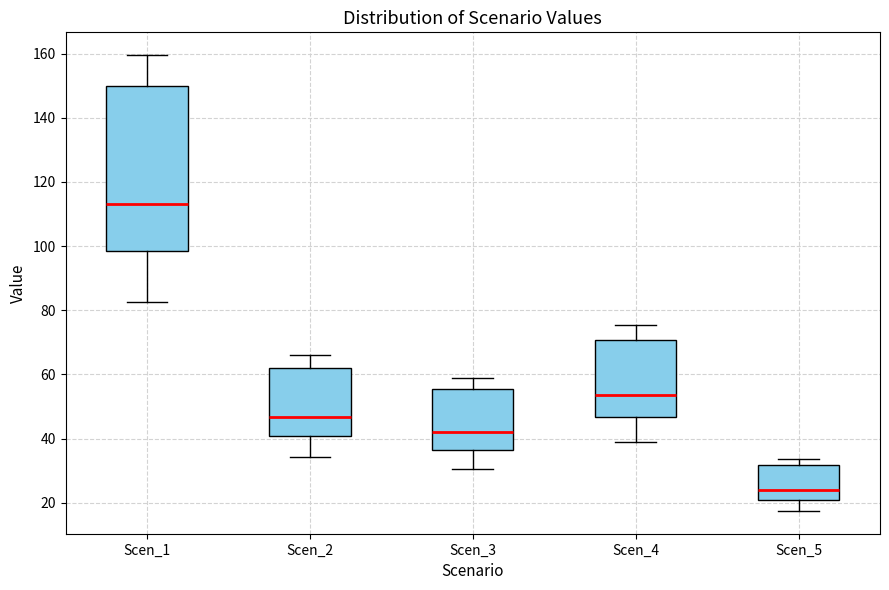

Reading left to right, read every box against the y-axis: the position of its median line, the range the box covers, and the ends of its whiskers. The values are not printed on the chart, so give them approximately, as read against the axis.

Scen_1: median 114, box 98 to 150, whiskers 82 to 160
Scen_2: median 46, box 40 to 62, whiskers 34 to 66
Scen_3: median 42, box 36 to 56, whiskers 30 to 60
Scen_4: median 54, box 46 to 70, whiskers 40 to 76
Scen_5: median 24, box 20 to 32, whiskers 18 to 34